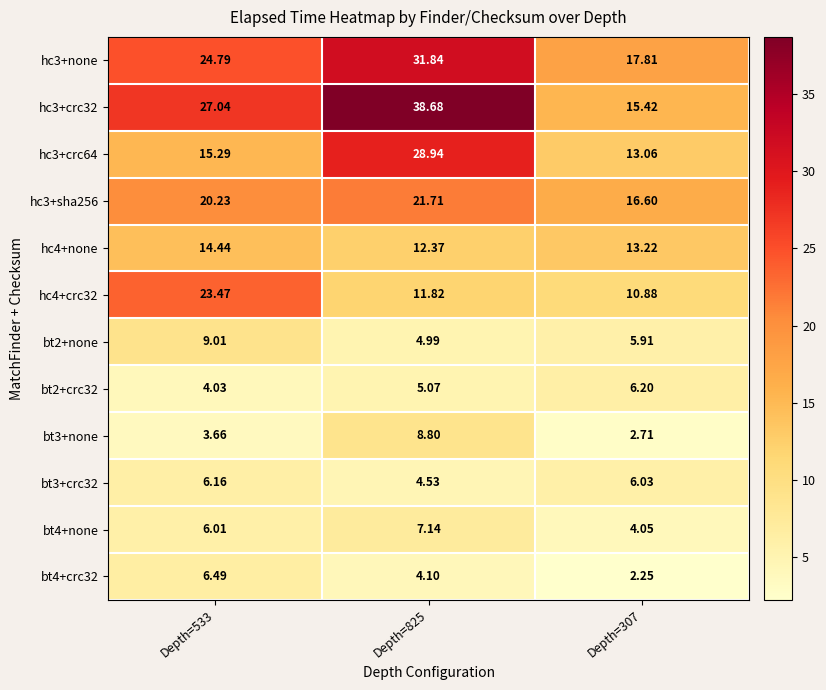

Is the value of hc4+crc32 at Depth=825 greater than the value of hc3+sha256 at Depth=825?

No